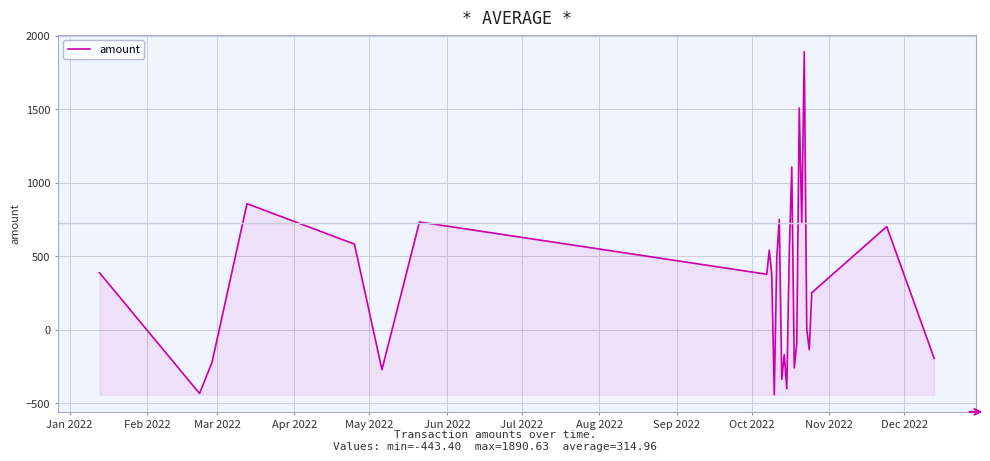

What is the maximum value shown in the chart?

1890.6